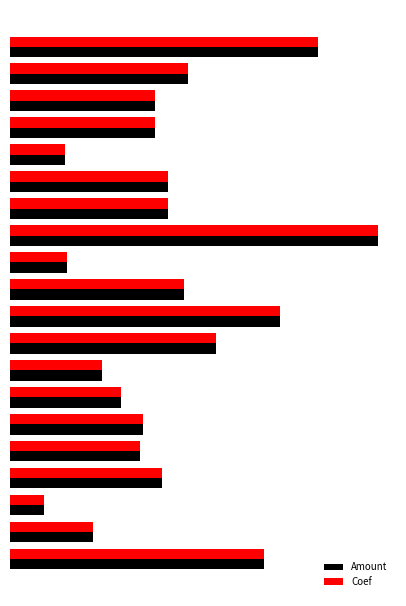

What are all the series names shown in the legend?

Amount, Coef